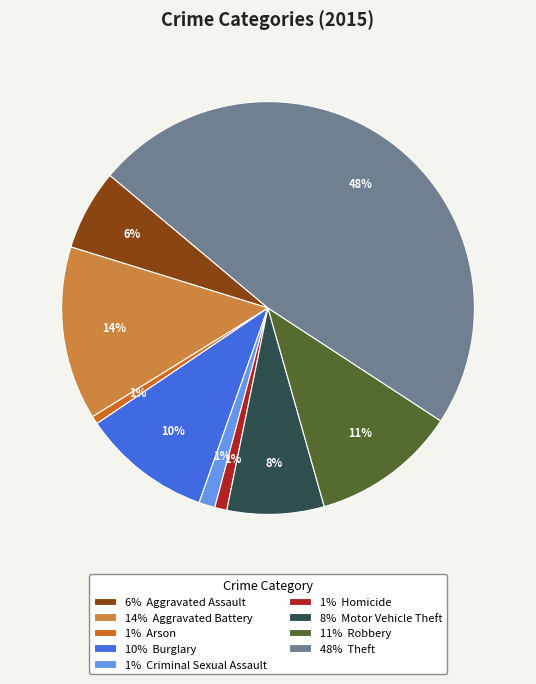

Is the sum of 11% Robbery and 10% Burglary greater than half?

No